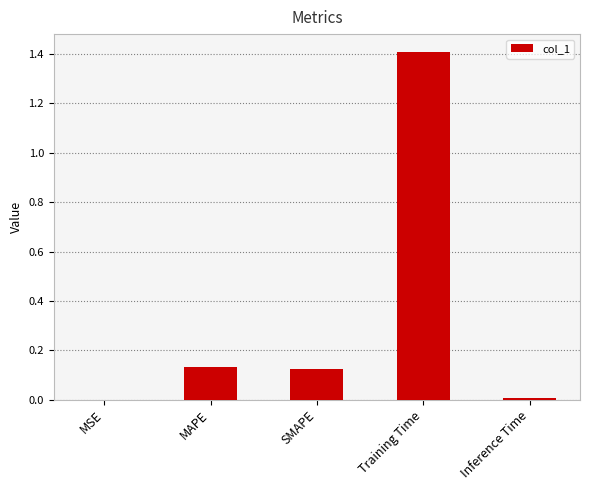

What is the greatest value displayed?

1.4